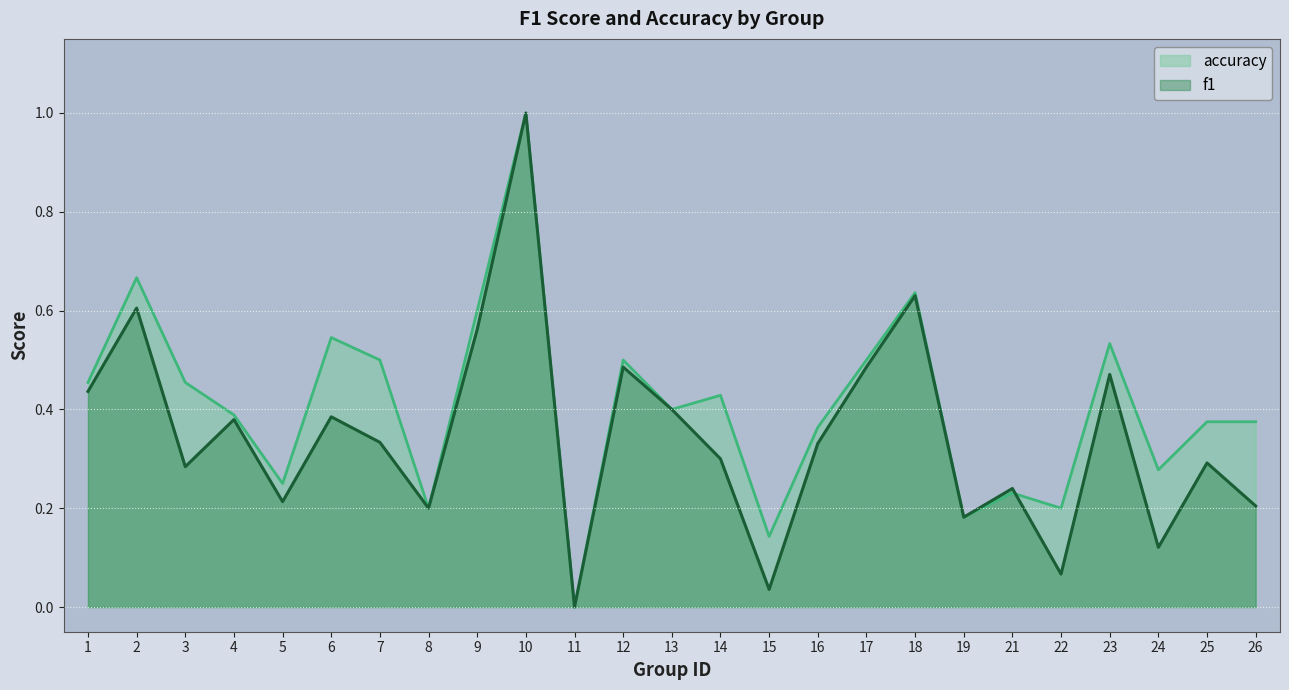

Rank the series by their maximum value, from highest to lowest.

accuracy_line, f1_line